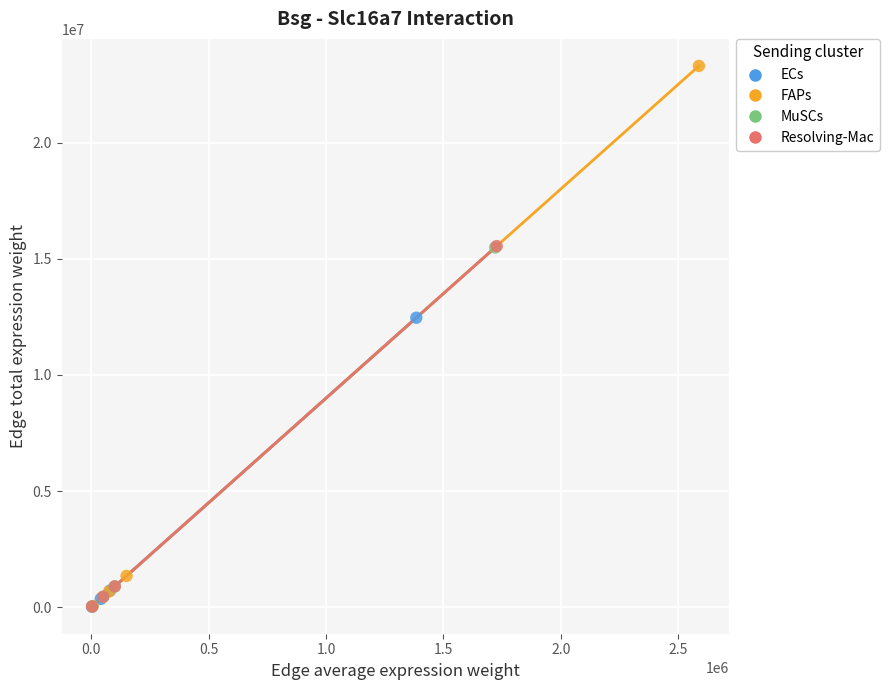

Which series contains the highest Y value?

FAPs